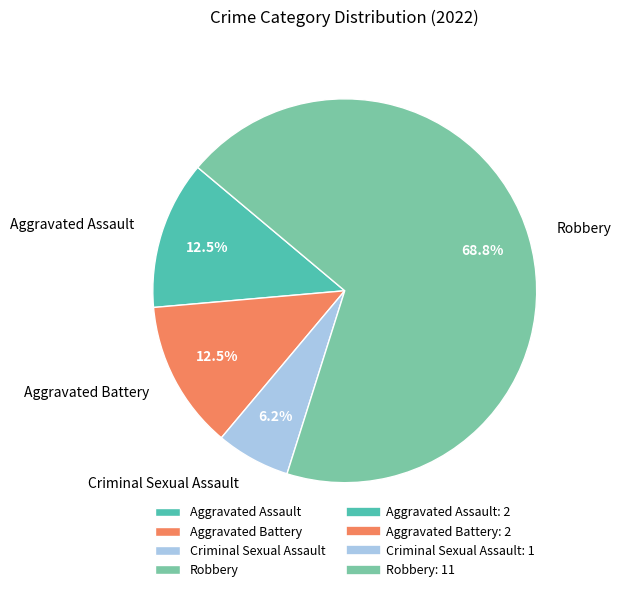

What is the largest slice in the pie chart?

Robbery